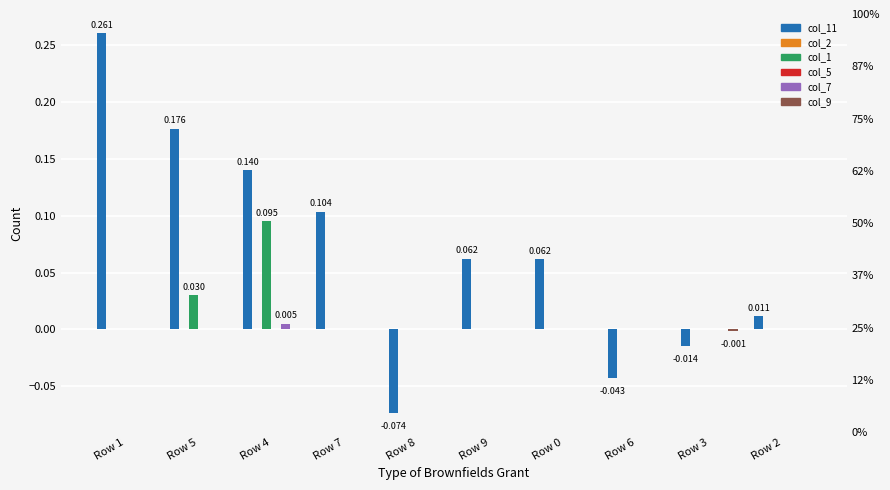

Which series has the widest spread of values?

col_11